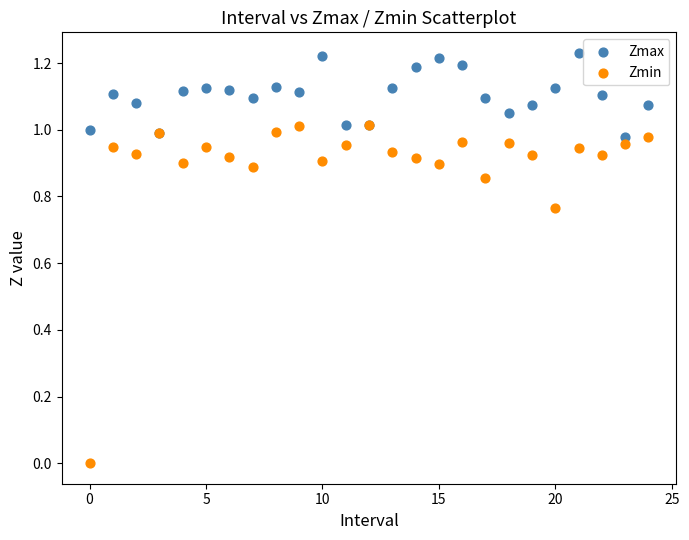

What are all the series names shown in the legend?

Zmax, Zmin